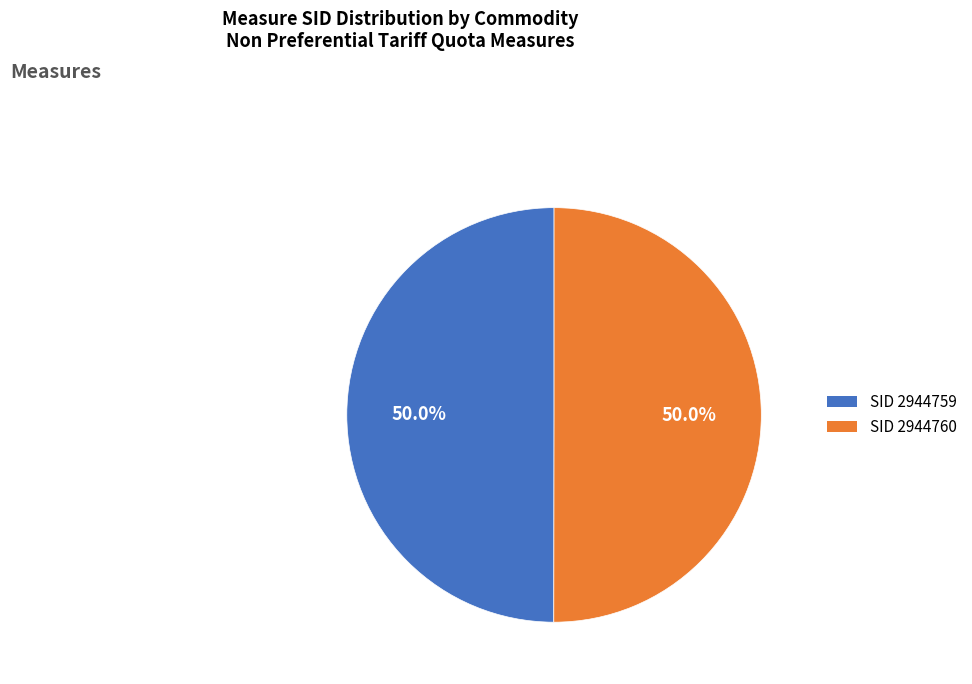

Do SID 2944760 and SID 2944759 together represent more than half of the pie?

Yes